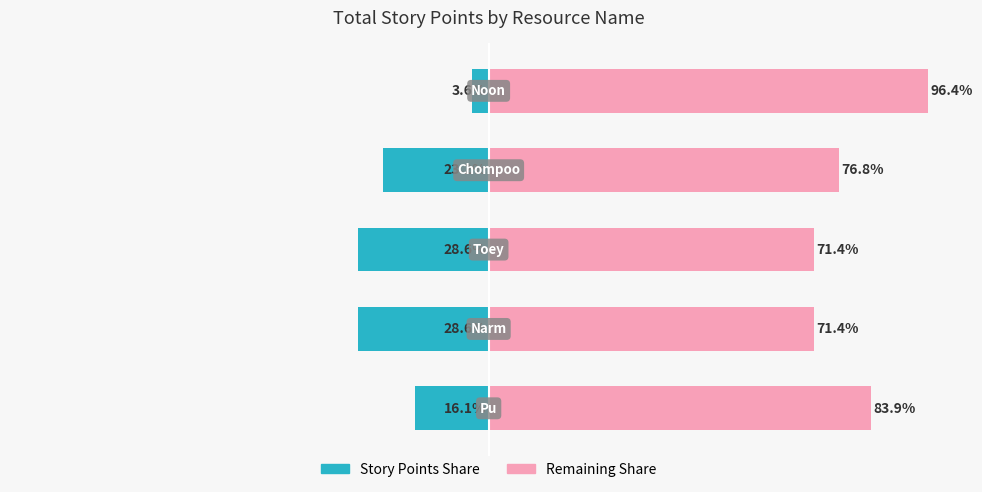

What are all the series names shown in the legend?

Story Points Share, Remaining Share